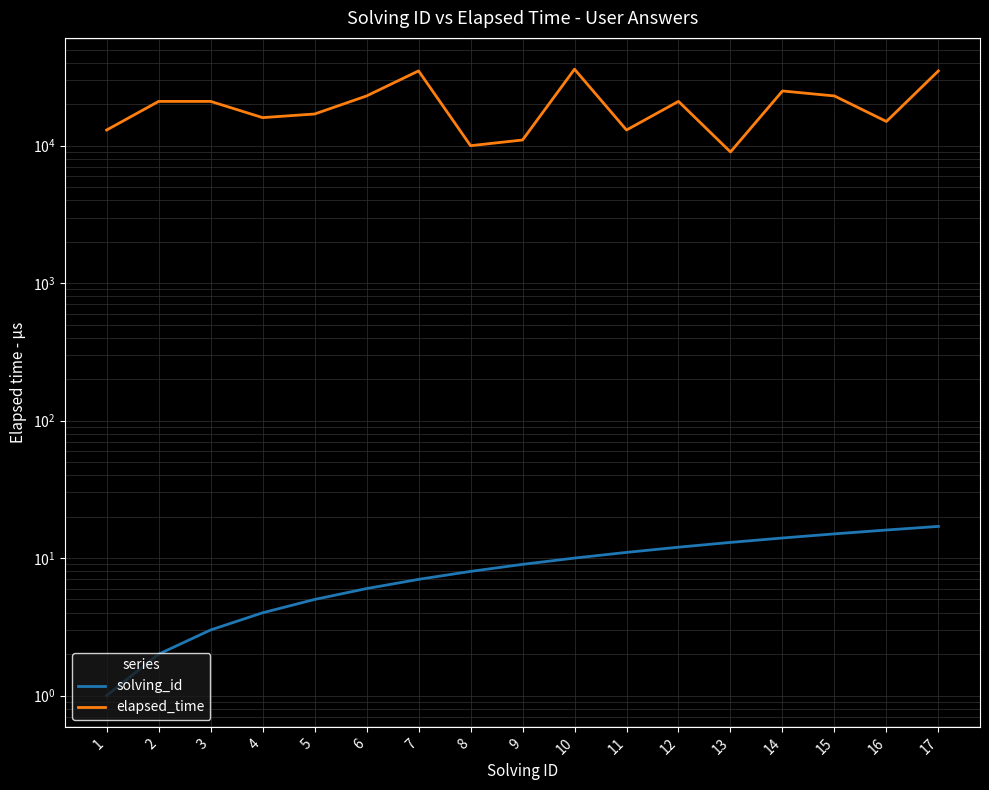

What are all the series names shown in the legend?

solving_id, elapsed_time